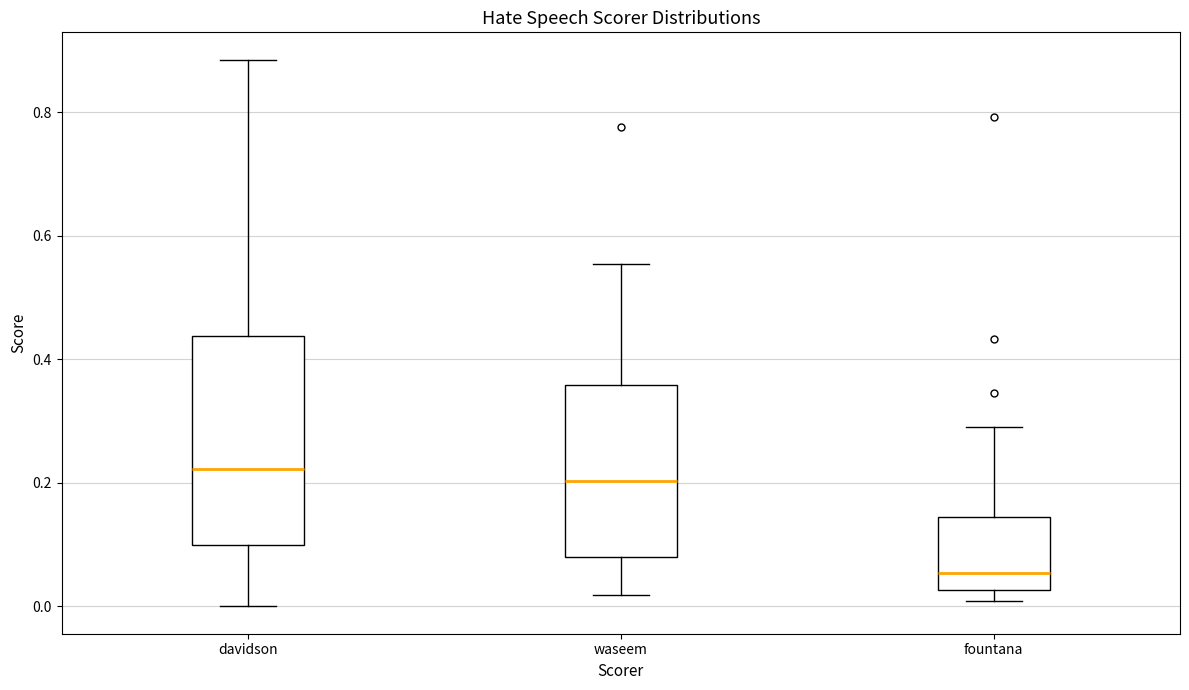

Reading left to right, transcribe this box plot: for each box, give where its median line is, the range the box spans, and where its two whiskers end, as read against the y-axis. The values are not printed on the chart, so give them approximately, as read against the axis.

davidson: median 0.22, box 0.10 to 0.44, whiskers 0.00 to 0.88
waseem: median 0.20, box 0.08 to 0.36, whiskers 0.02 to 0.56
fountana: median 0.06, box 0.02 to 0.14, whiskers 0.00 to 0.30